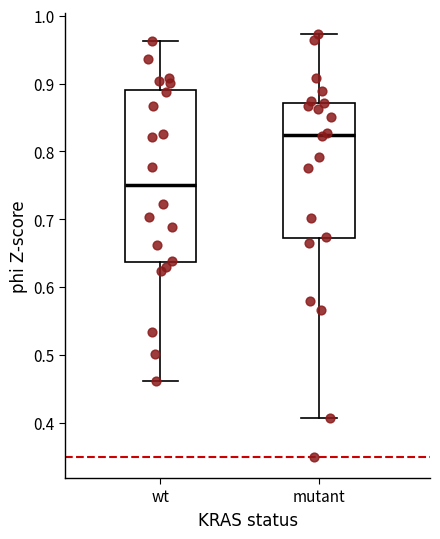

Which box is the tallest, from its lower edge to its upper edge?

wt